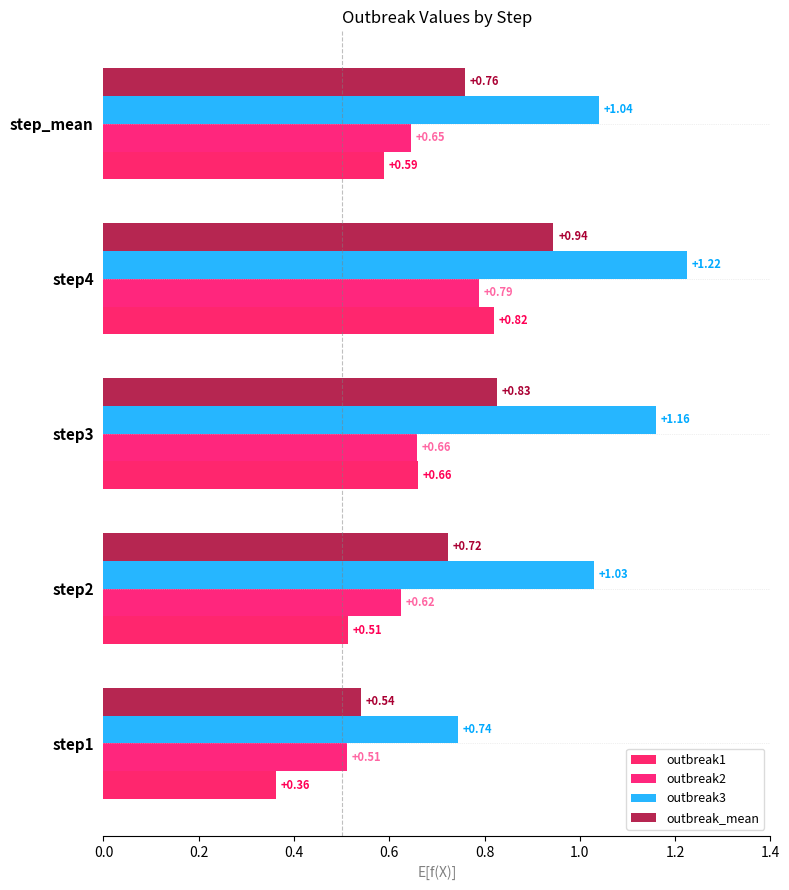

How many distinct data groups are displayed?

4